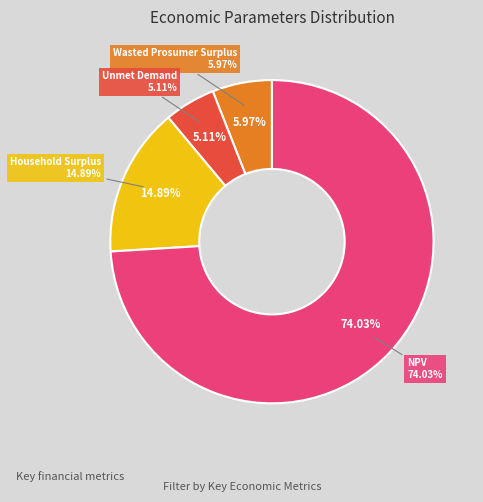

To the nearest percent, what is the difference between the largest and smallest slice percentages?

69%